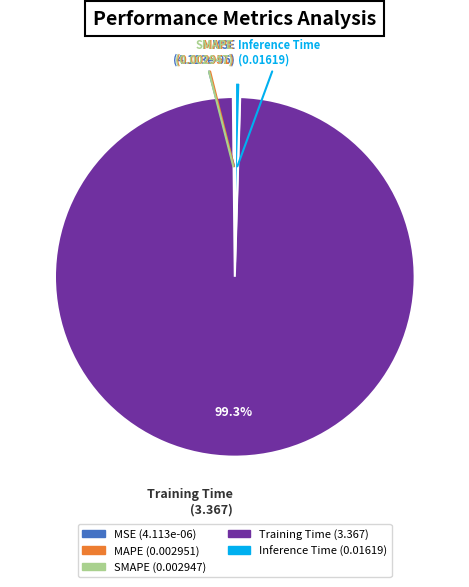

Does Training Time account for over 50% of the chart?

Yes